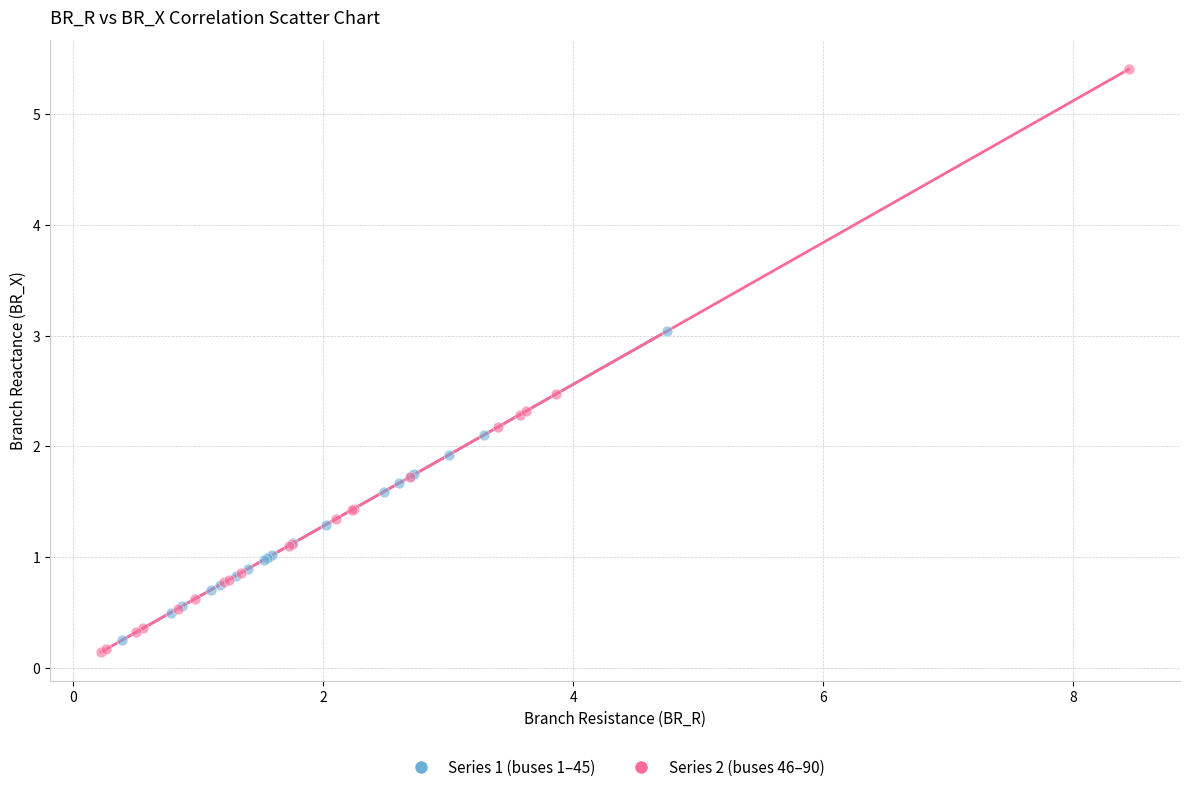

Which series contains the highest Y value?

Series 2 (buses 46–90)